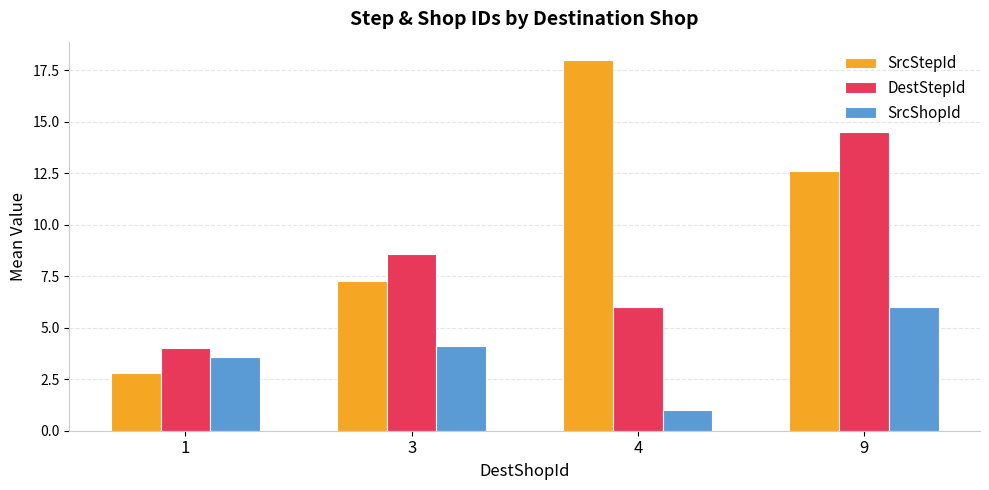

What is the spread (max minus min) of values at 9?

8.5